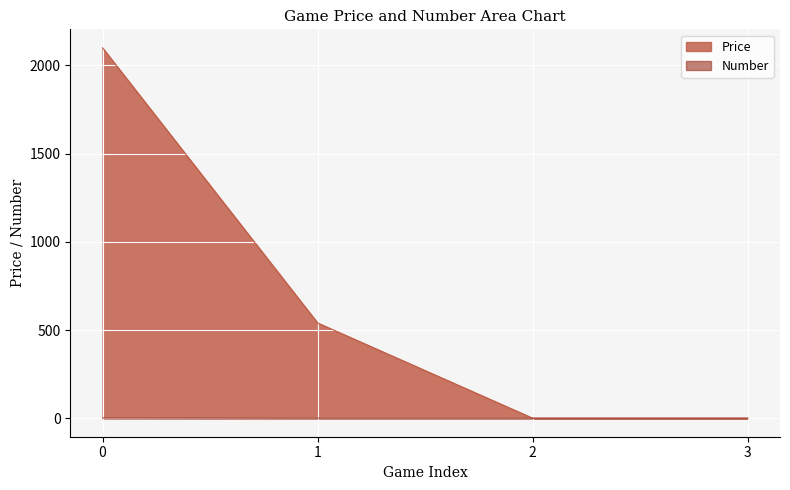

True or false: Number and Price cross at least once.

False